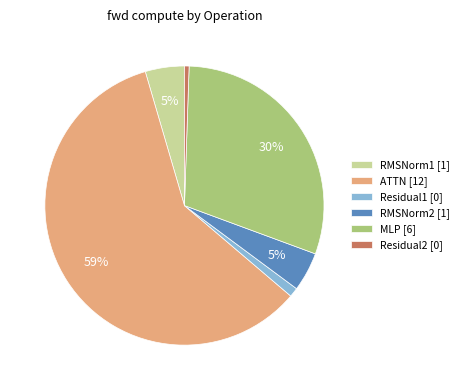

To the nearest percent, what is the average slice percentage?

17%